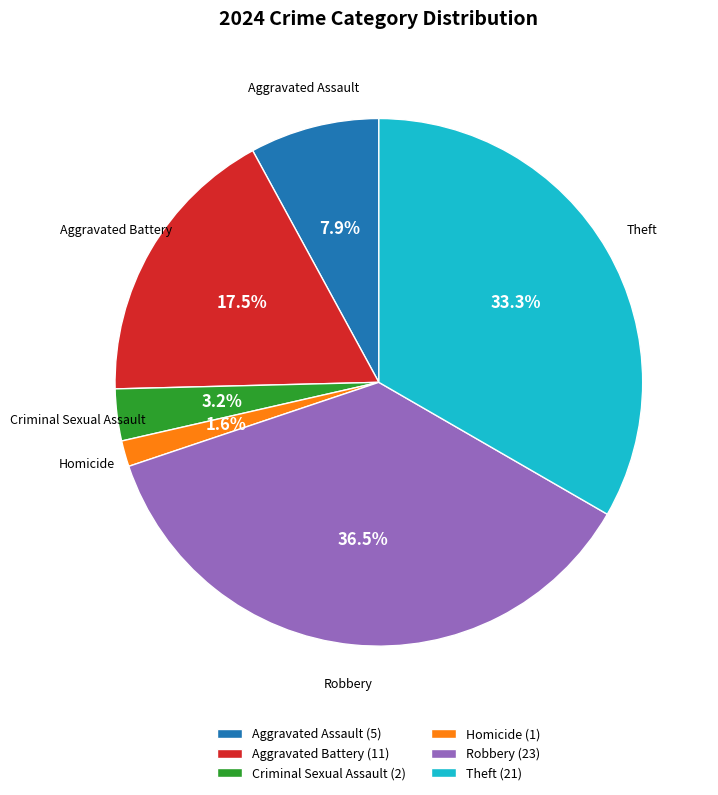

What is the largest slice in the pie chart?

Robbery (23)